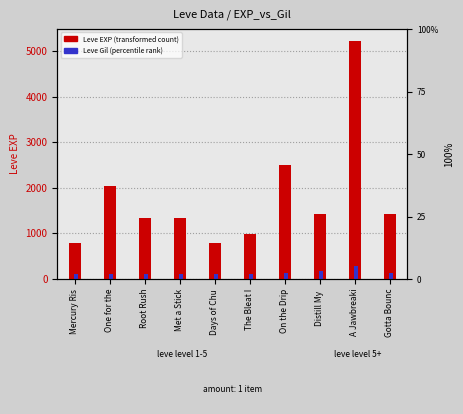

Is the value of Leve EXP (transformed count) at The Bleat I greater than the value of Leve Gil (percentile rank) at Mercury Ris?

Yes